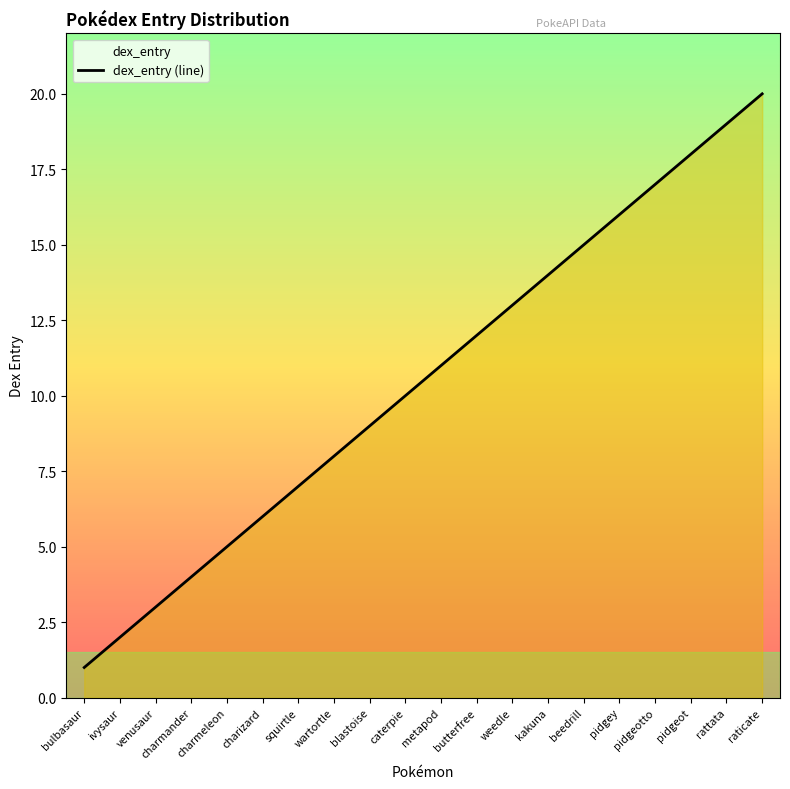

Rank the categories by value from lowest to highest.

bulbasaur, ivysaur, venusaur, charmander, charmeleon, charizard, squirtle, wartortle, blastoise, caterpie, metapod, butterfree, weedle, kakuna, beedrill, pidgey, pidgeotto, pidgeot, rattata, raticate